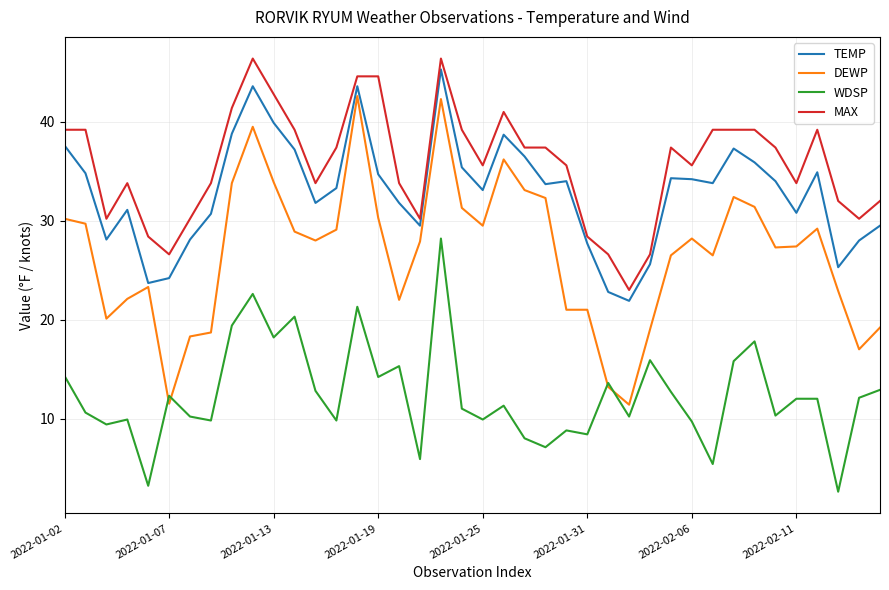

Which series has the widest spread of values?

DEWP